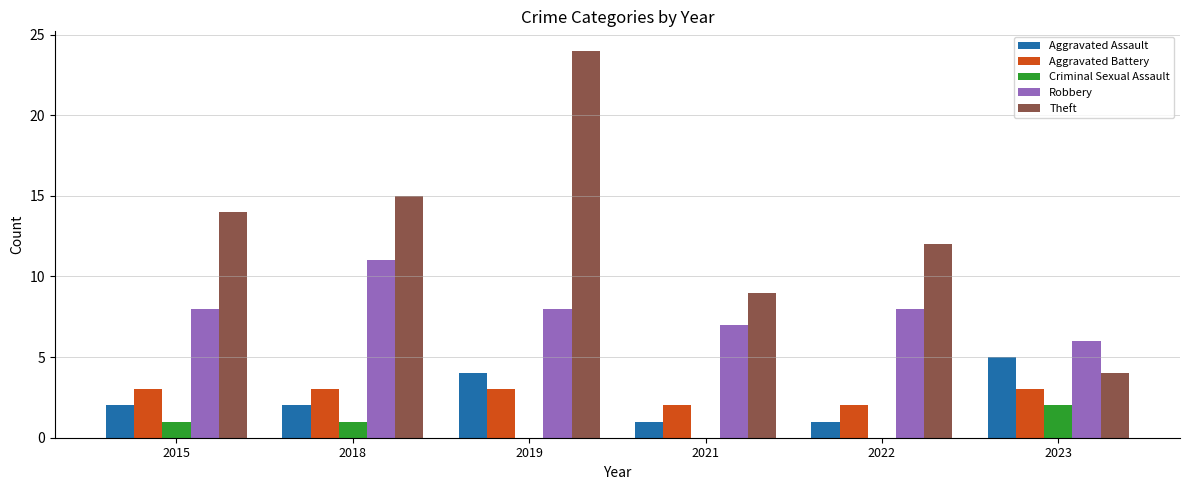

At which category is the sum across all series the highest?

2019